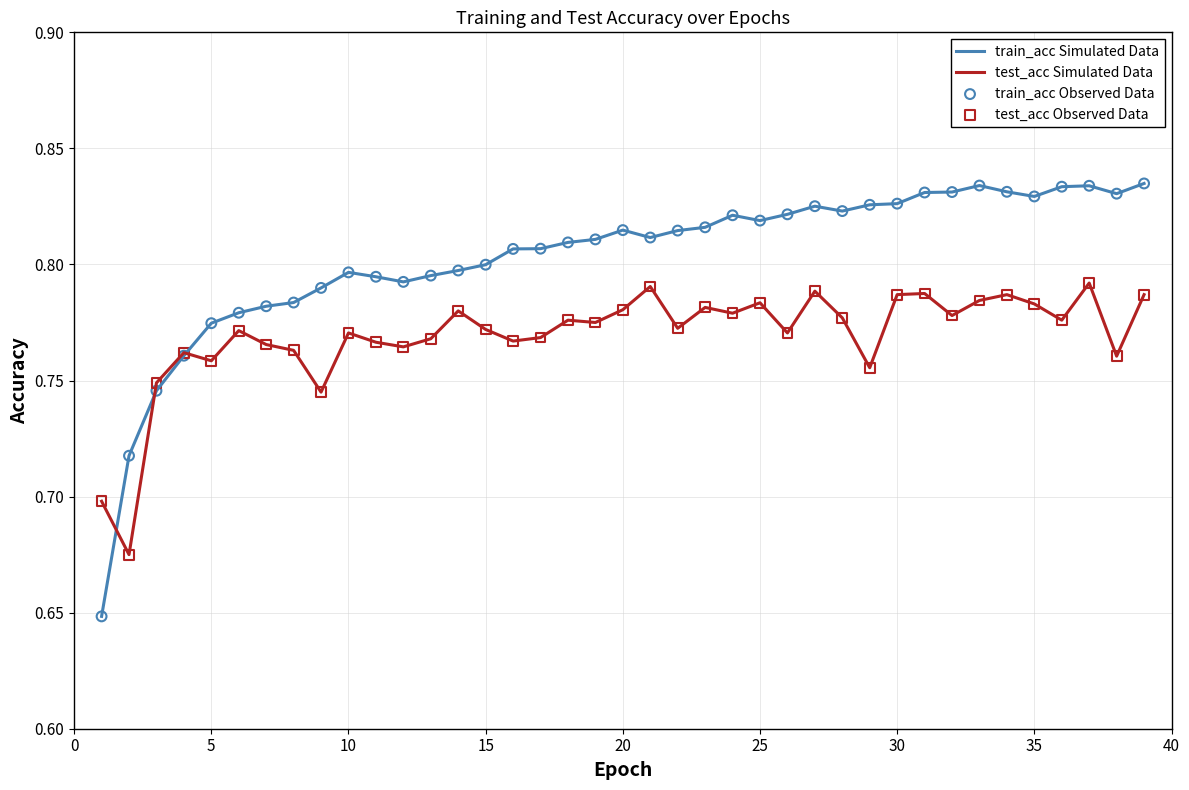

Which series has the largest range (max minus min)?

train_acc Simulated Data